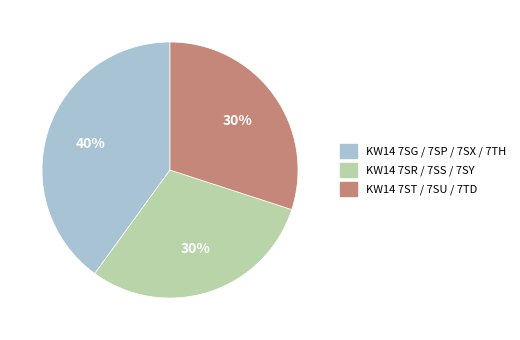

What percentage is the KW14 7SR / 7SS / 7SY slice, to the nearest percent?

30%